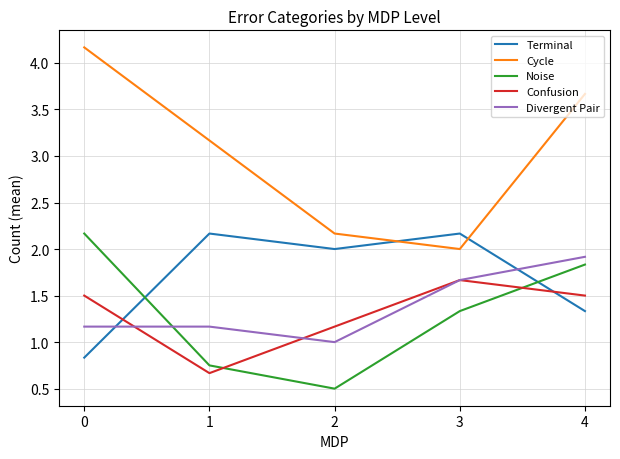

Which series has the largest total across all categories?

Cycle